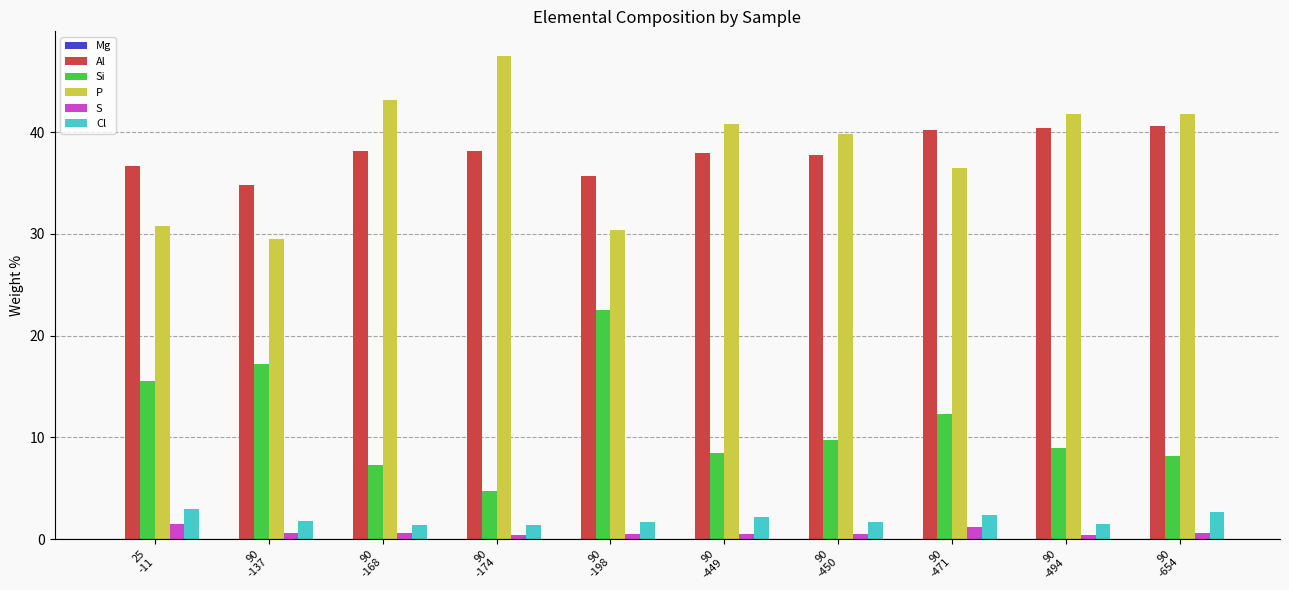

What is the greatest value displayed?

47.6